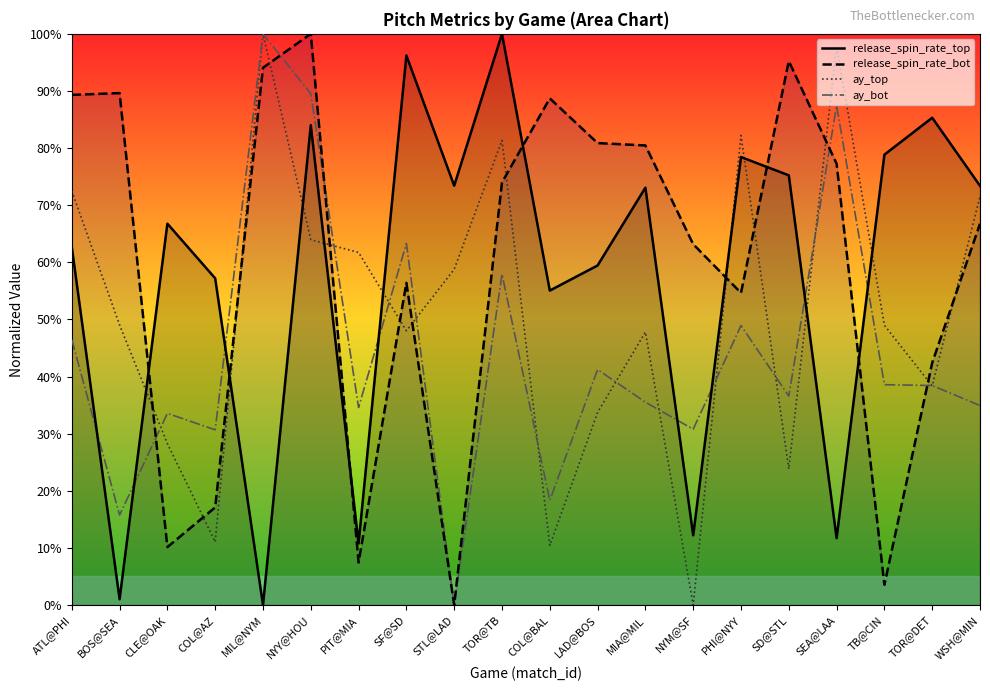

How many values in the ay_bot series exceed 38?

10